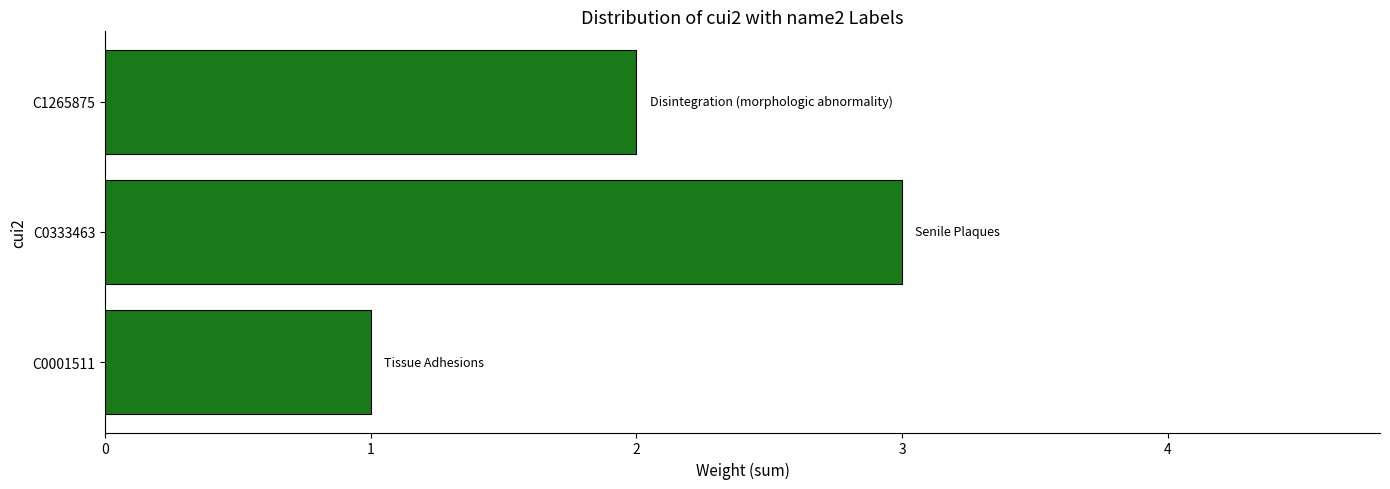

The chart shows a value of 3 at C1265875. True or false?

False